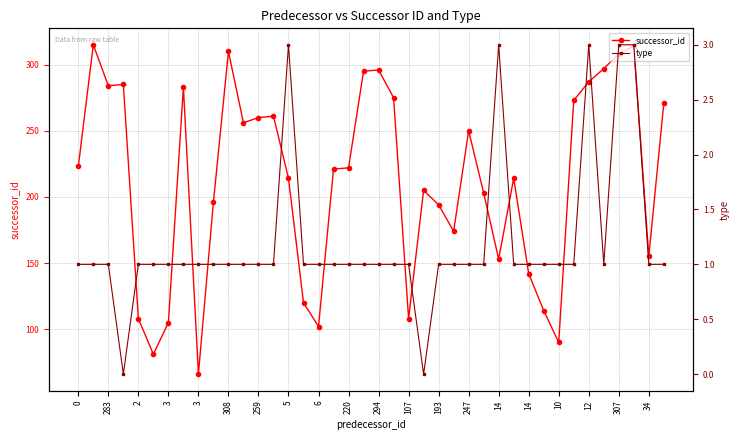

The successor_id series shows 284 at 283. True or false?

True